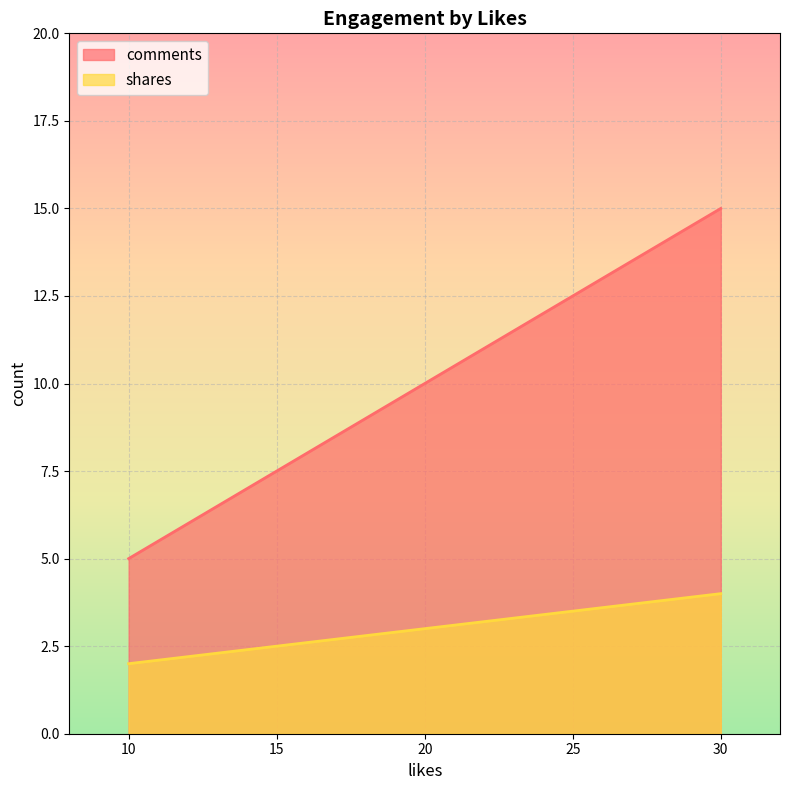

Which series has the widest spread of values?

comments